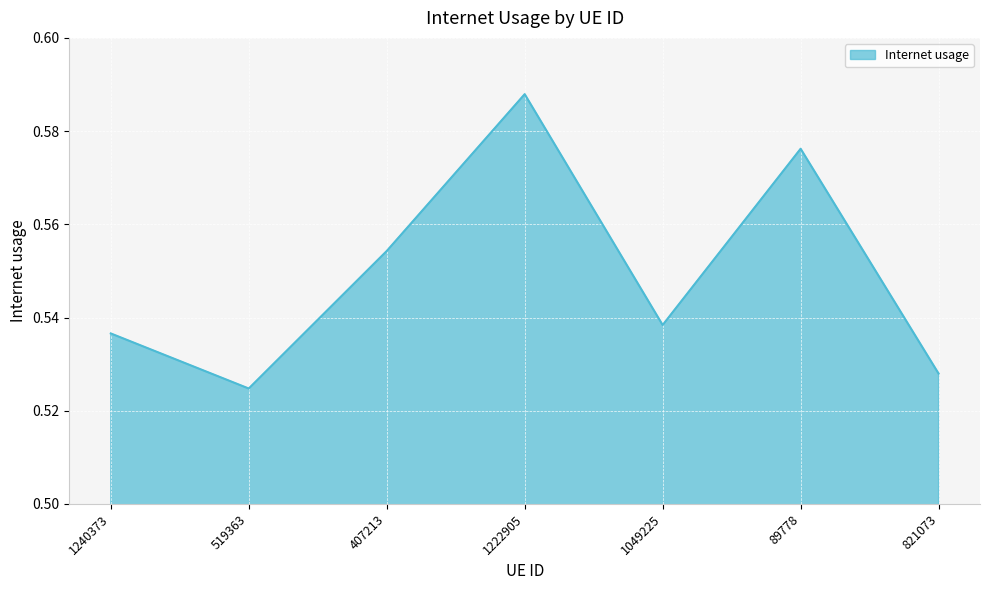

Rank the categories by value from highest to lowest.

1222905, 89778, 407213, 1049225, 1240373, 821073, 519363